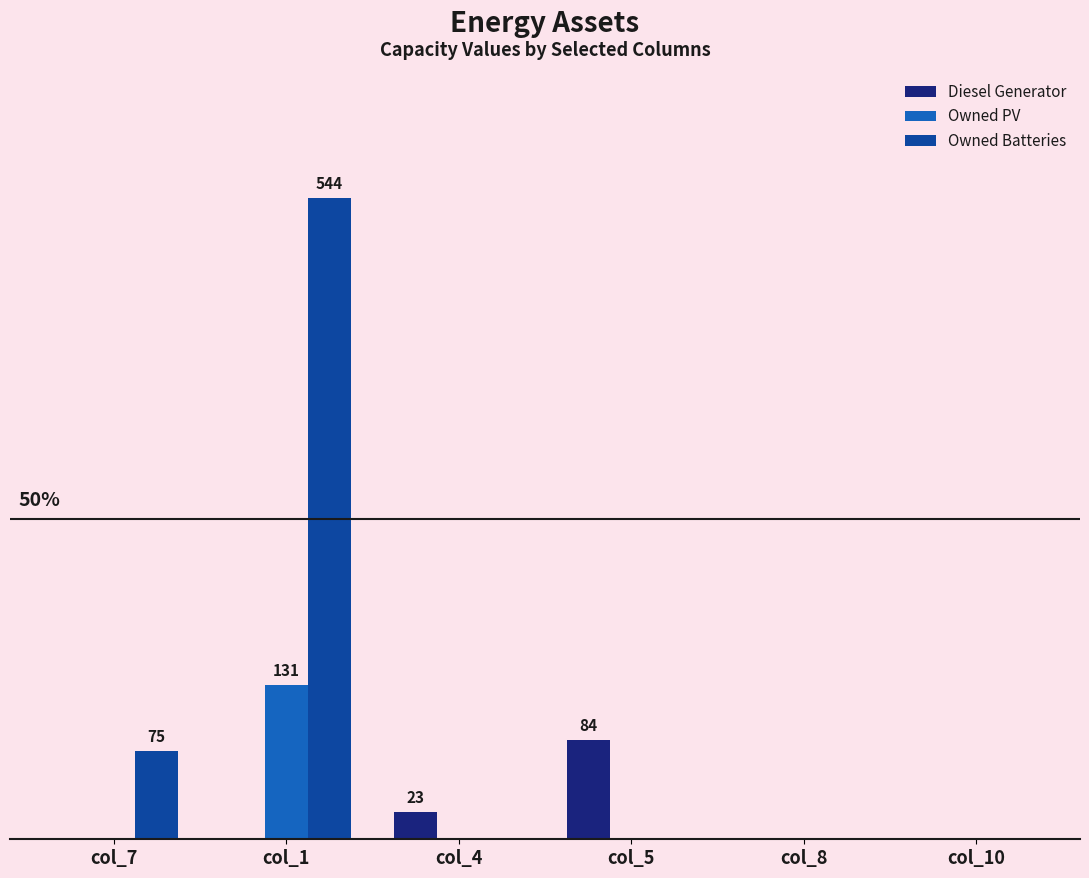

Is it true that Owned PV equals 62 at col_7?

False